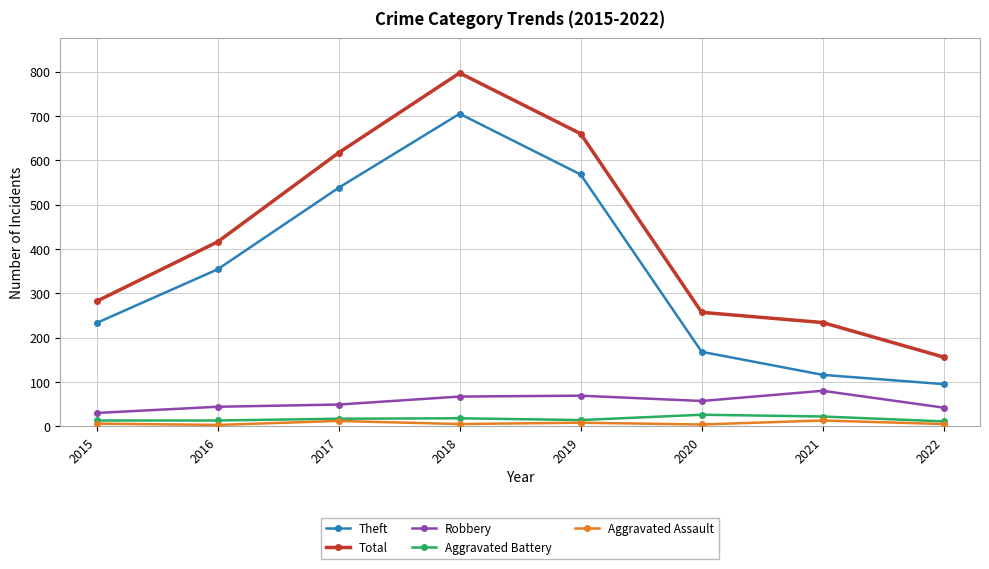

What is the sum of all Theft values?

2777